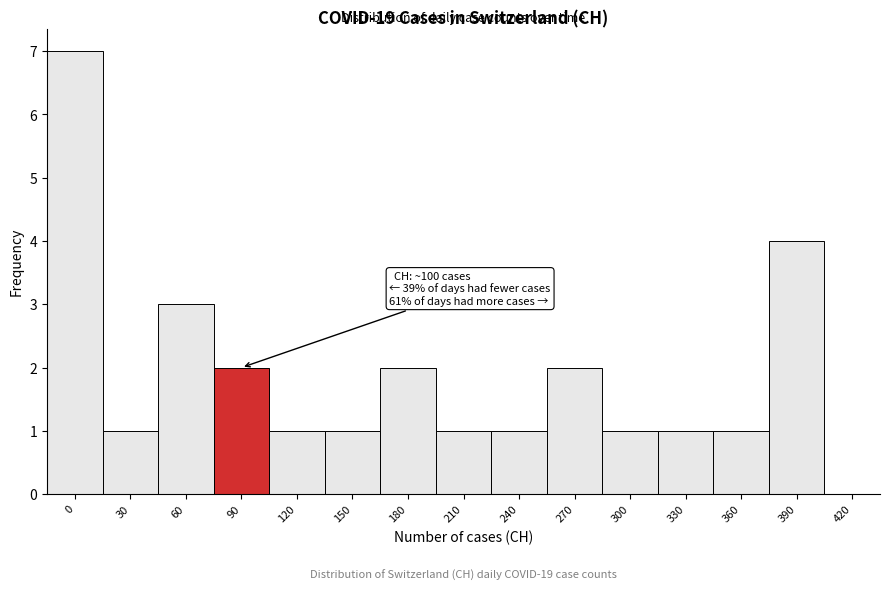

Reading left to right, what are all the values shown in this chart?

0=7	30=1	60=3	90=2	120=1	150=1	180=2	210=1	240=1	270=2	300=1	330=1	360=1	390=4	420=0